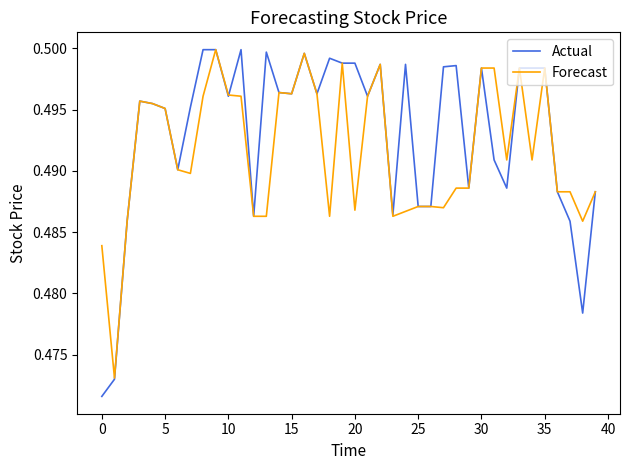

Which series has the largest range (max minus min)?

Actual